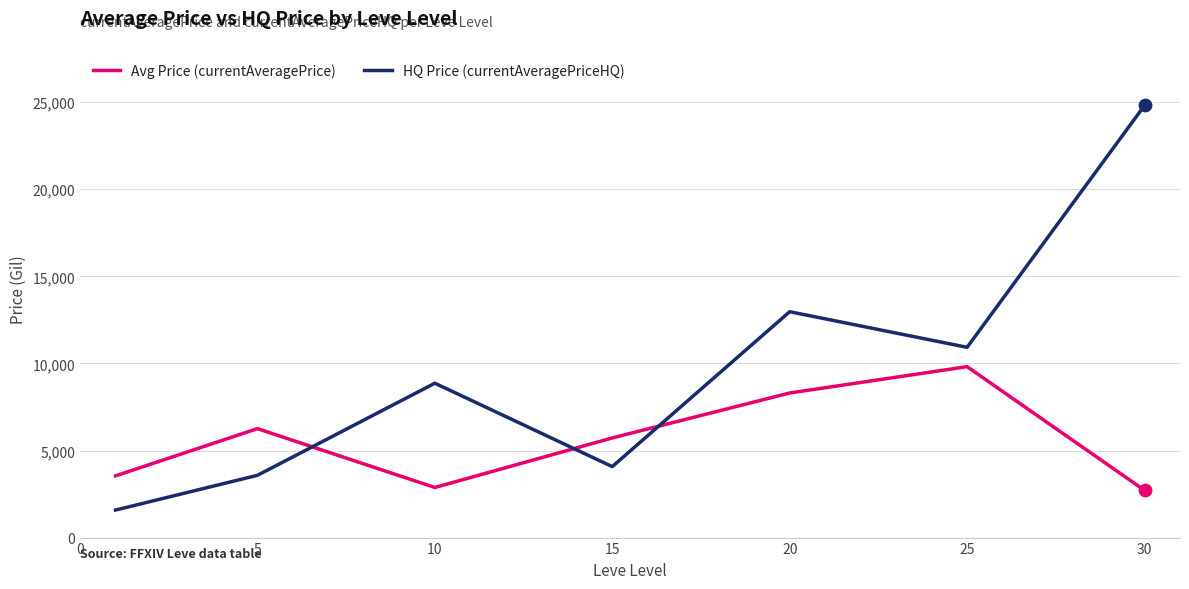

At how many categories does at least one series exceed 16533?

1